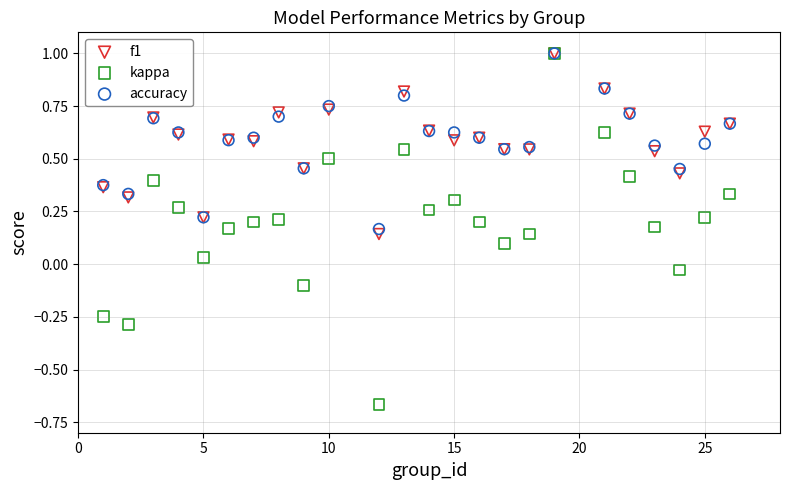

What are all the series names shown in the legend?

f1, kappa, accuracy